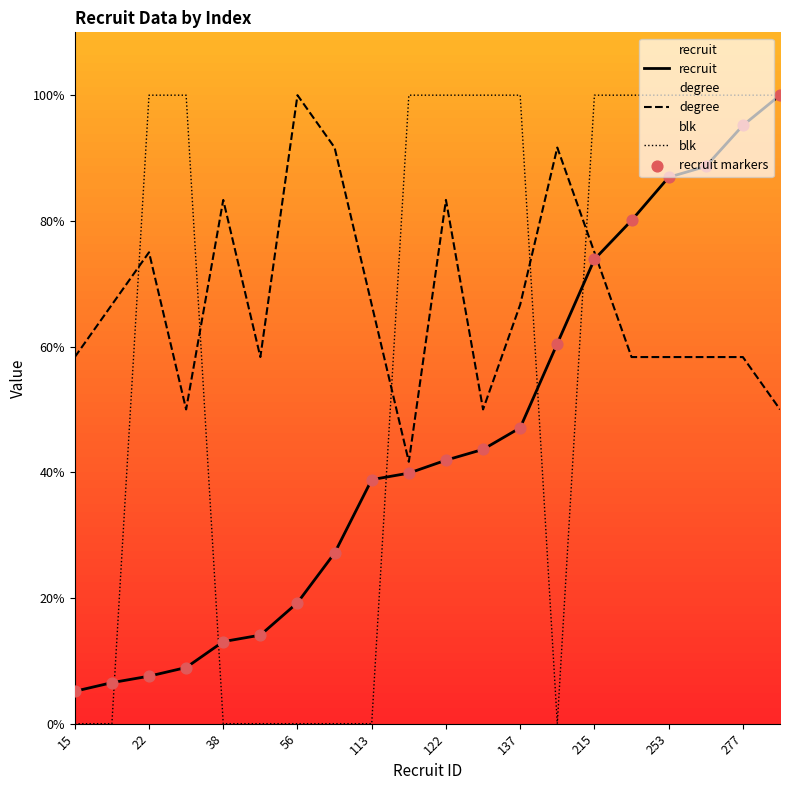

At which category is the sum across all series the highest?

277